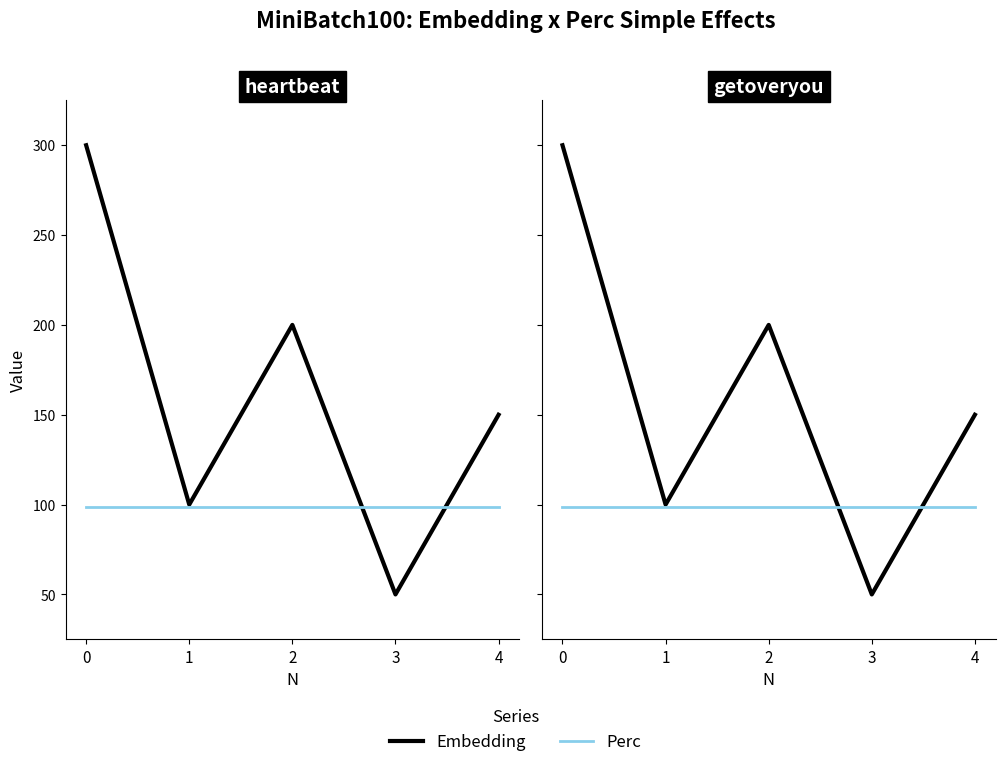

How many times do Embedding and Perc cross each other?

2